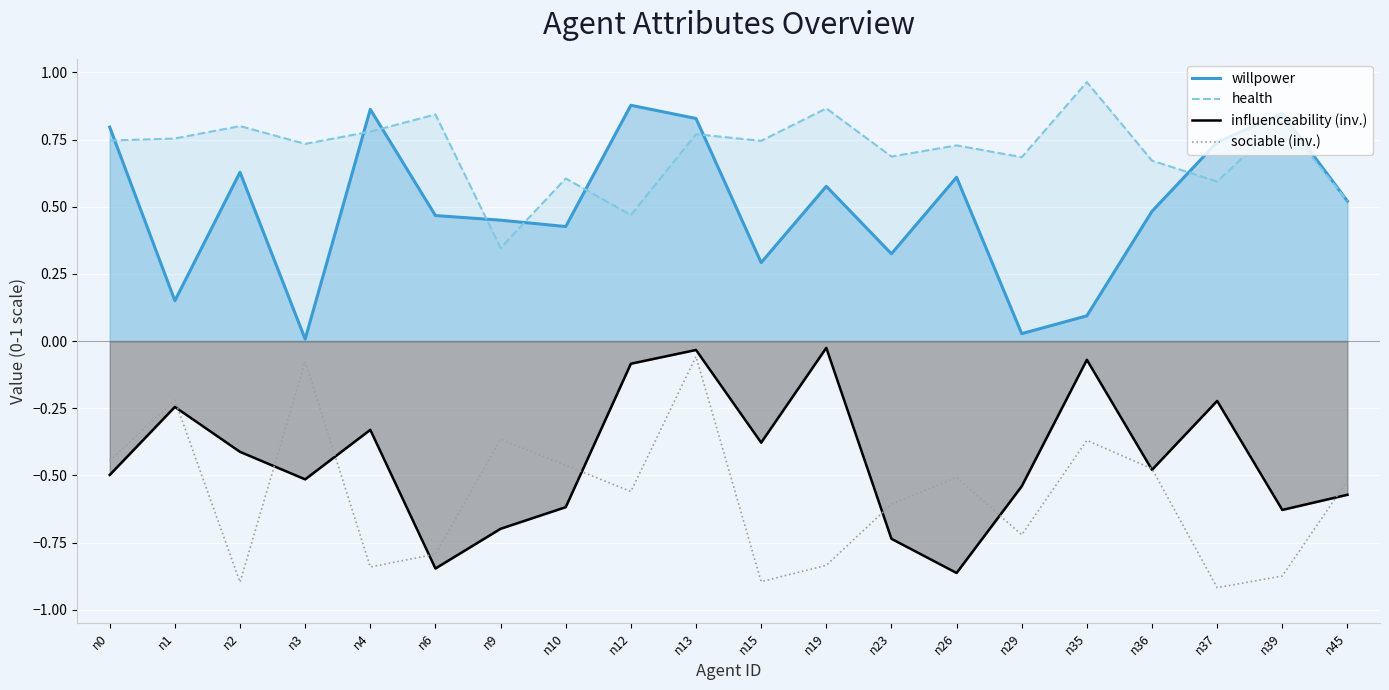

At which label is influenceability (inv.) closest to 0?

n19